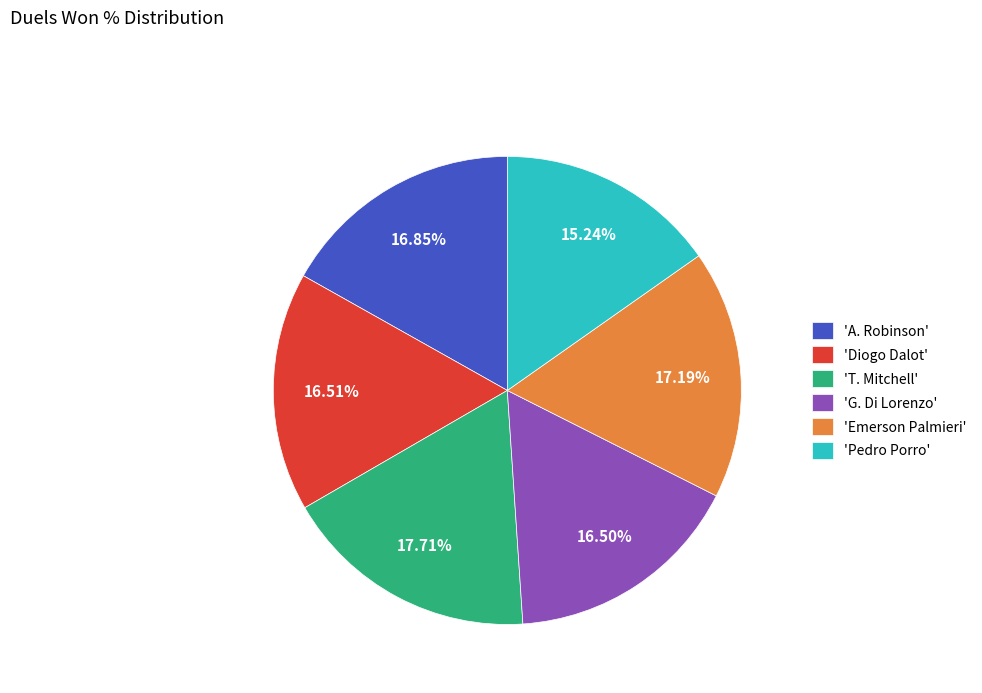

Is the sum of 'G. Di Lorenzo' and 'A. Robinson' greater than half?

No